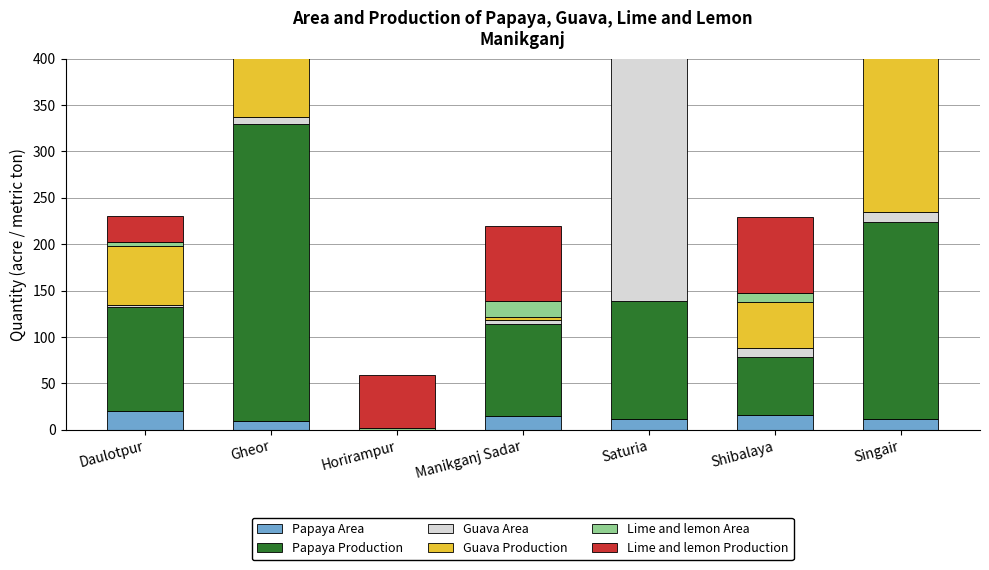

What is the label of the 7th bar from the left?

Singair